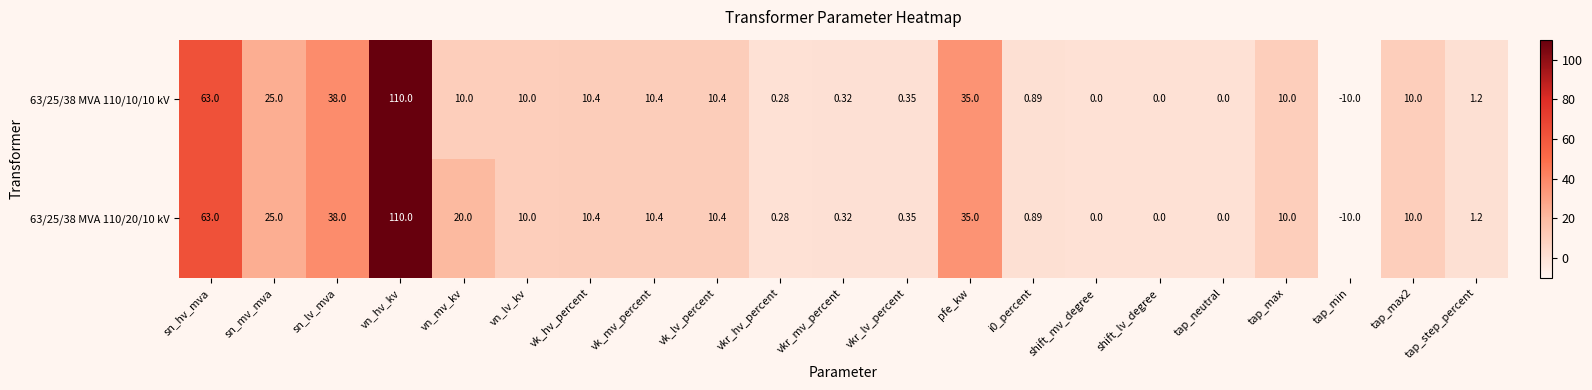

How many series are shown in this chart?

2